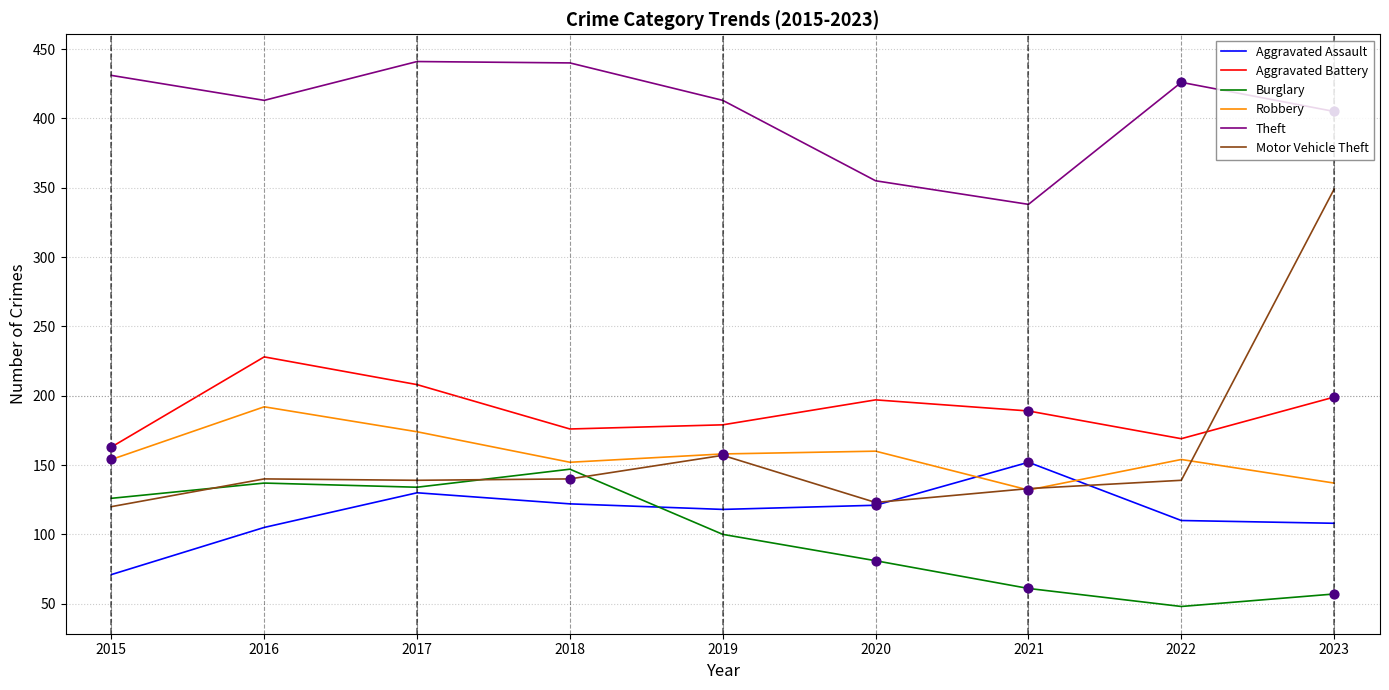

At how many categories does at least one series exceed 202?

9